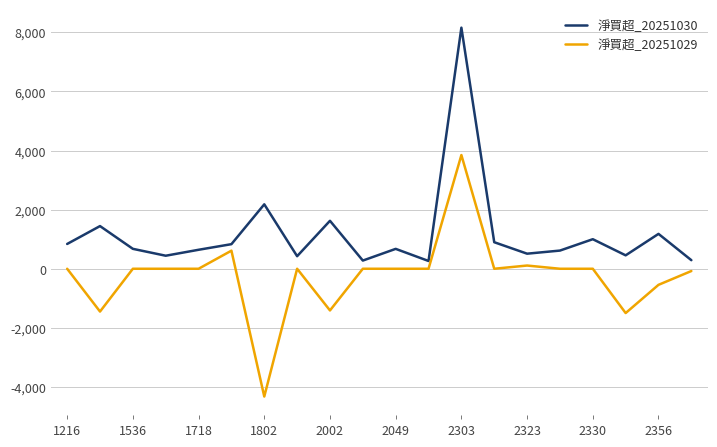

True or false: 淨買超_20251030 and 淨買超_20251029 intersect in this chart.

False